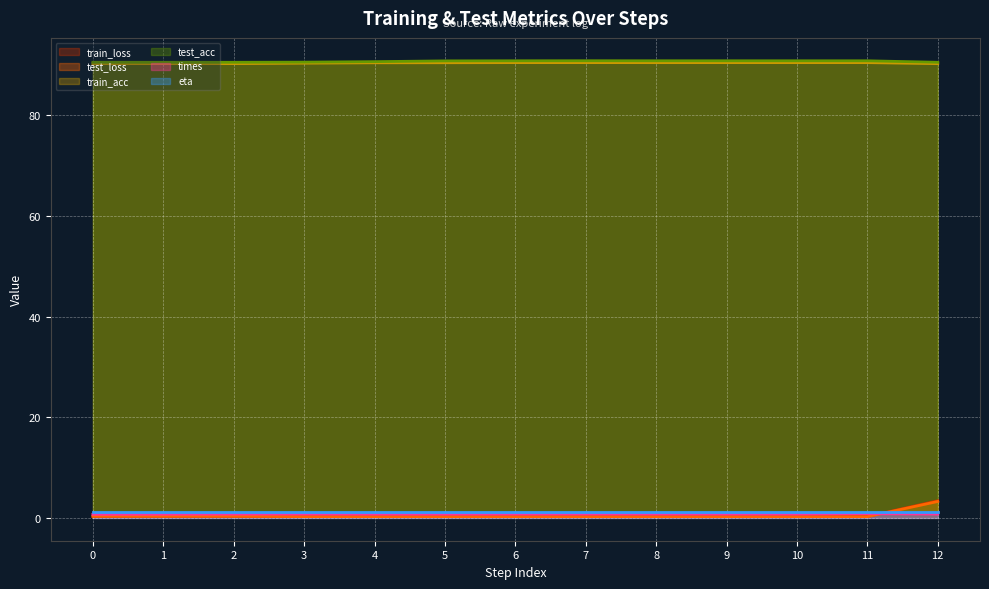

In train_loss, how many points are lower than both neighbors (excluding endpoints)?

1